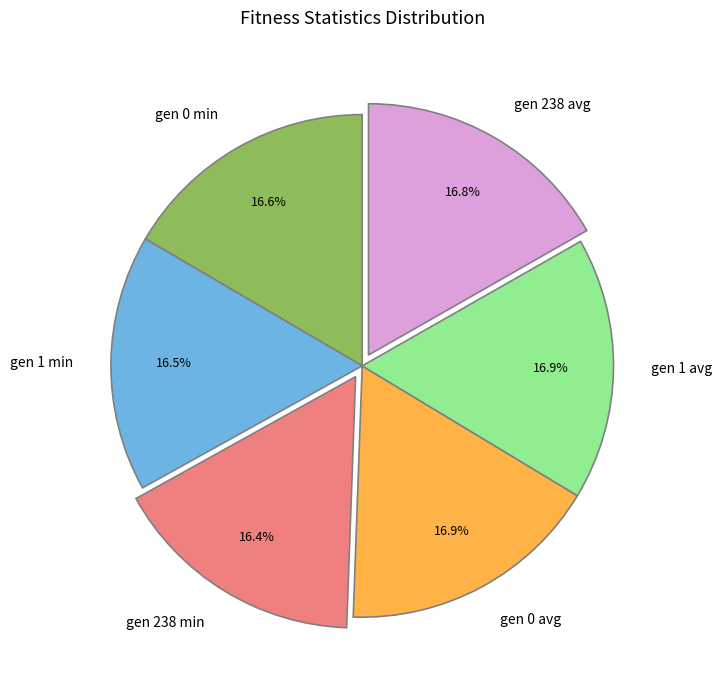

Does gen 0 avg account for over 50% of the chart?

No